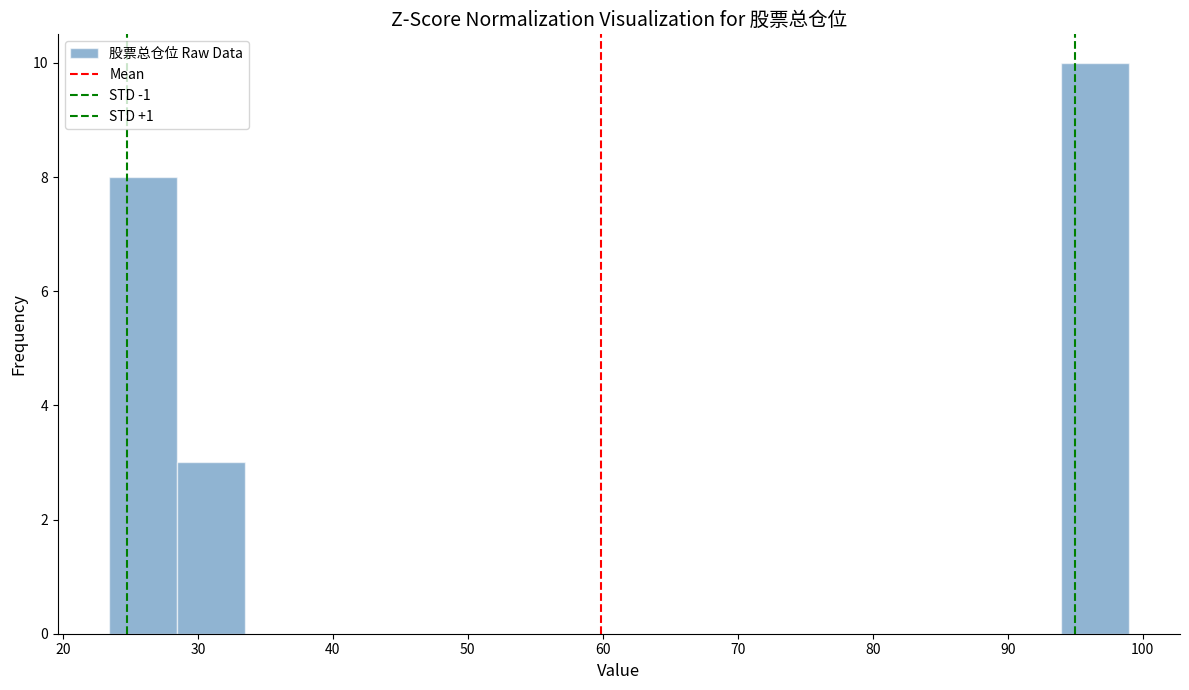

How tall is the bar that spans 23 to 28 on the x-axis? Neither the bar edges nor the heights are printed on the chart, so give them approximately, as read against the axes.

8